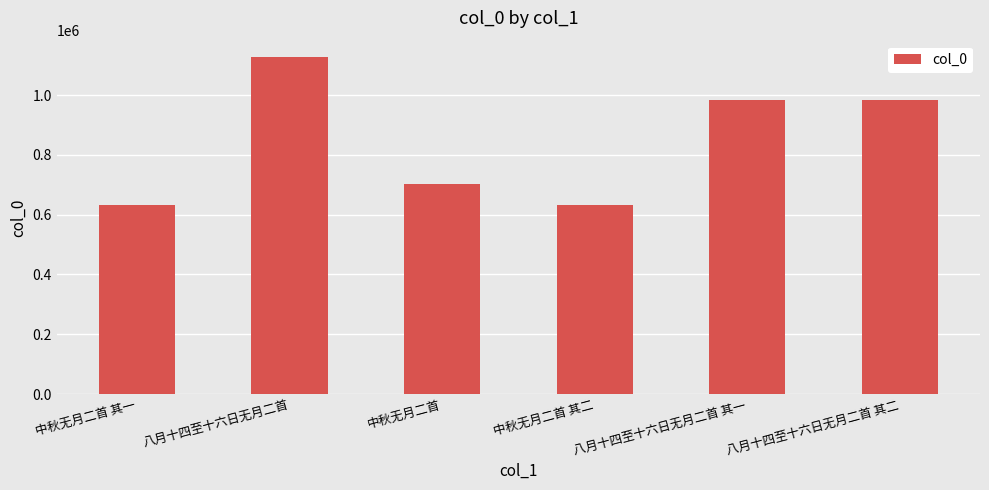

What is the approximate value at 中秋无月二首 其一?

631545